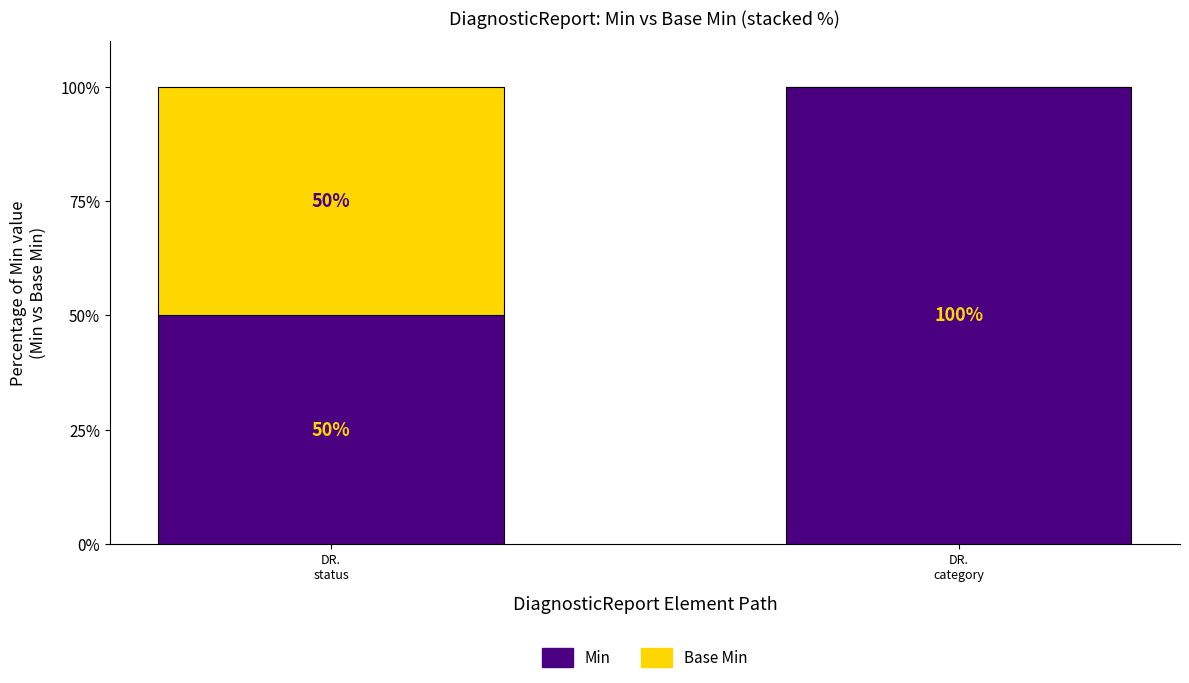

What is the maximum value for Min?

100